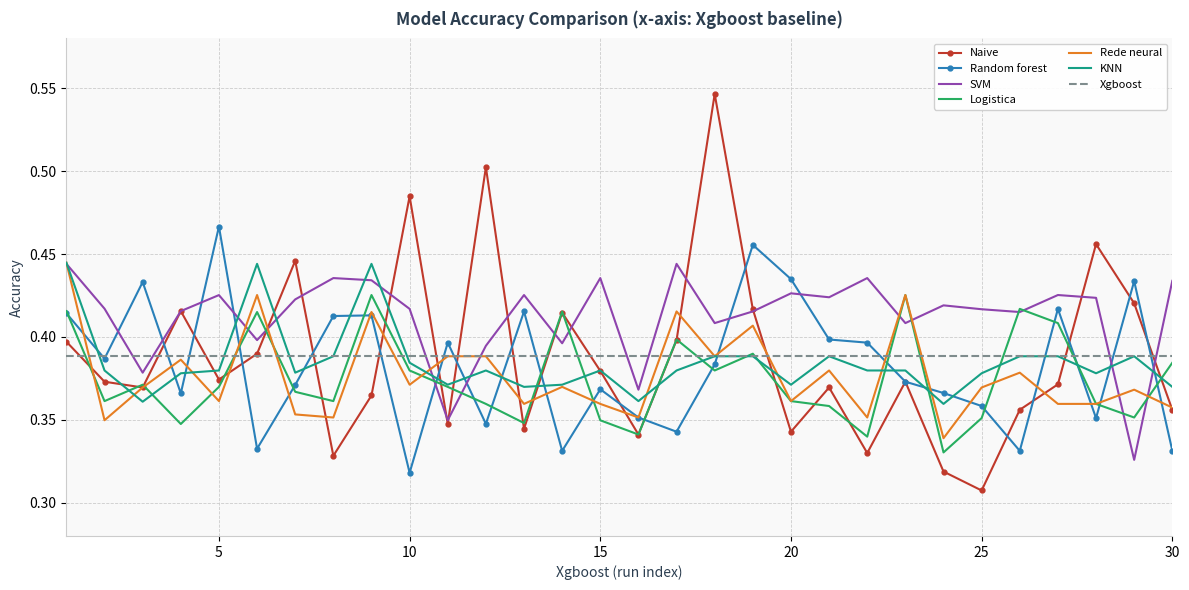

Count the number of categories in the chart.

30